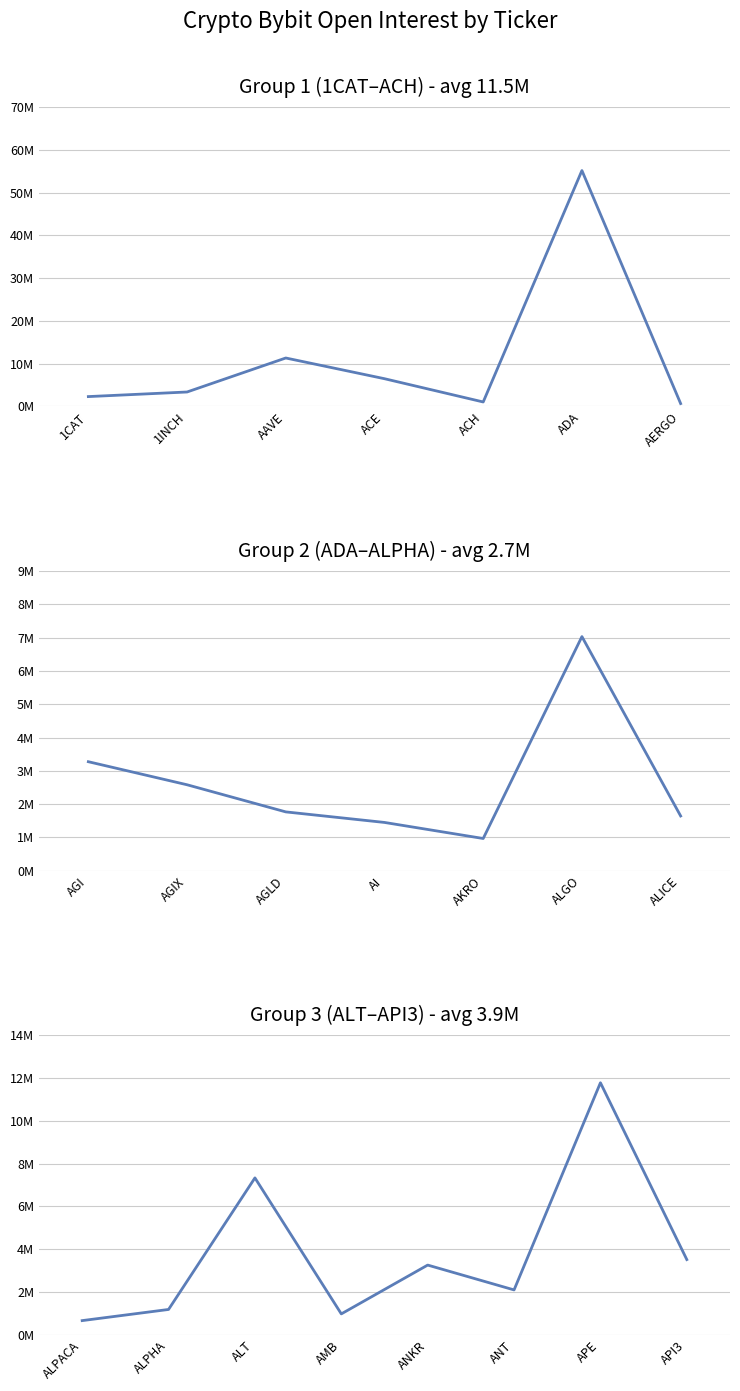

What is the average value?

5906756